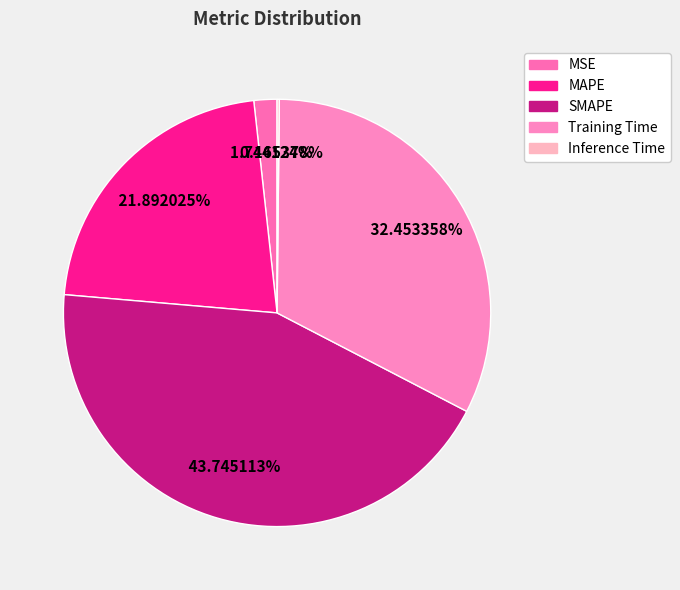

To the nearest percent, what is the average slice percentage?

20%